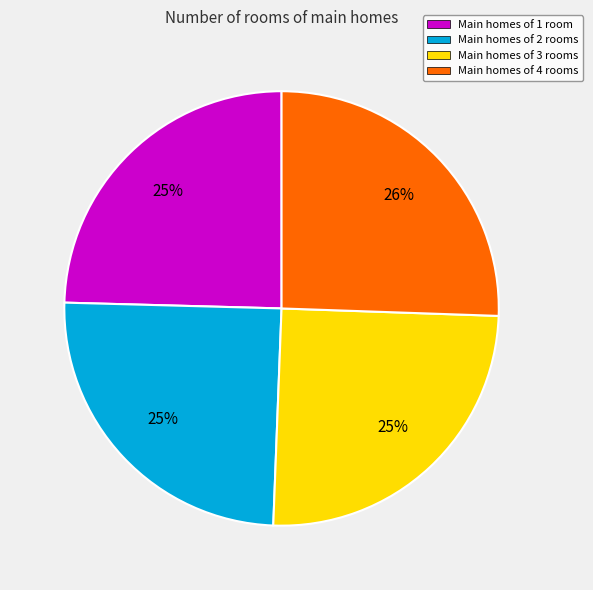

Do Main homes of 3 rooms and Main homes of 2 rooms together represent more than half of the pie?

No